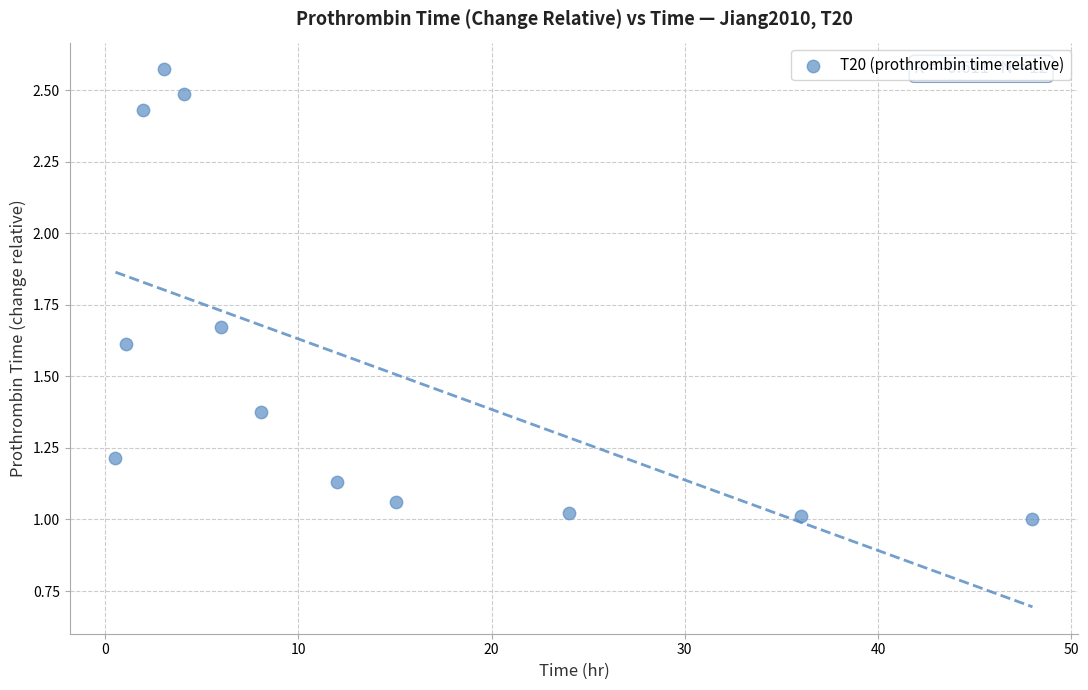

What is the average X value?

13.3